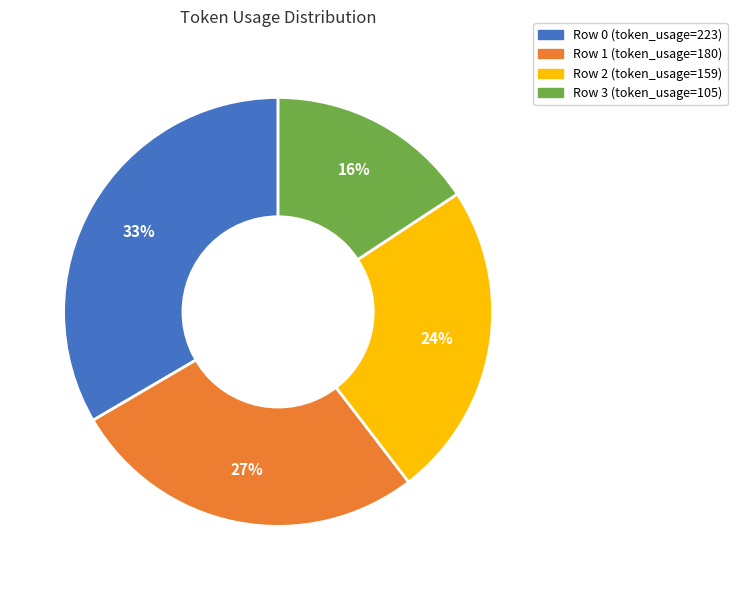

To the nearest percent, what is the average slice percentage?

25%